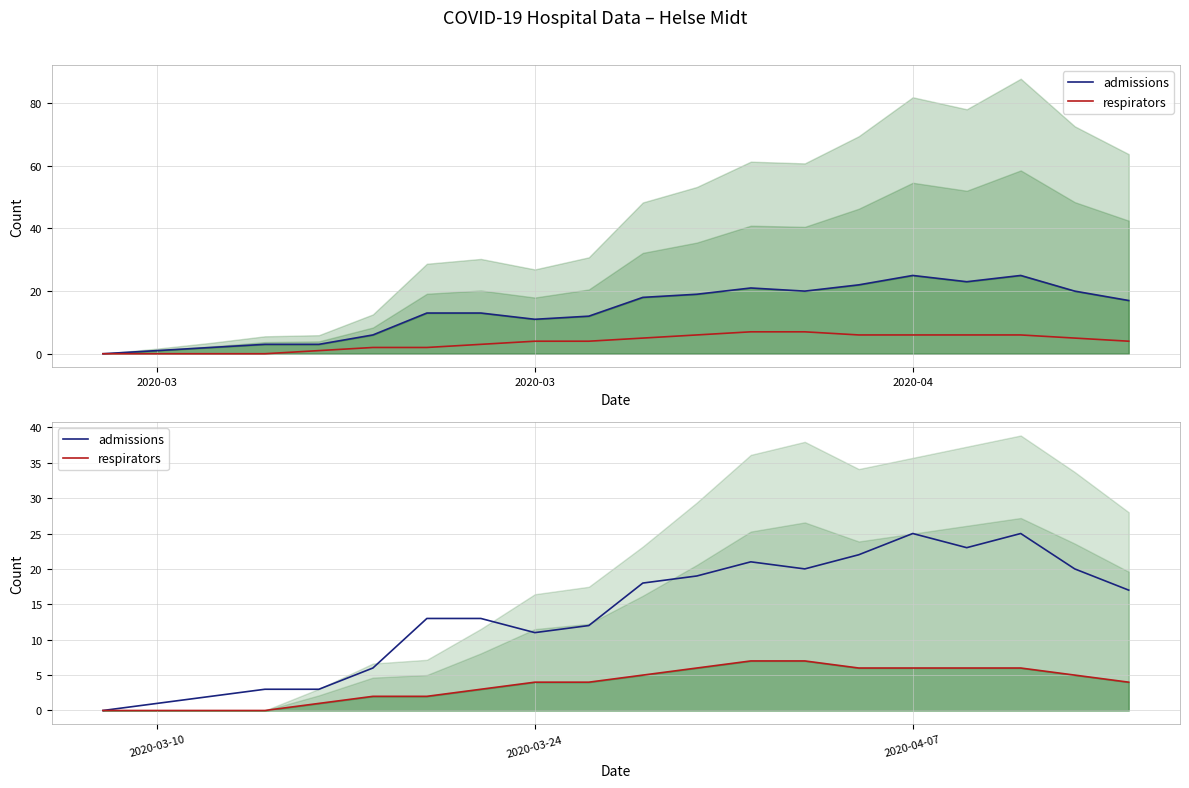

Which has a higher value, 3 or 19?

19